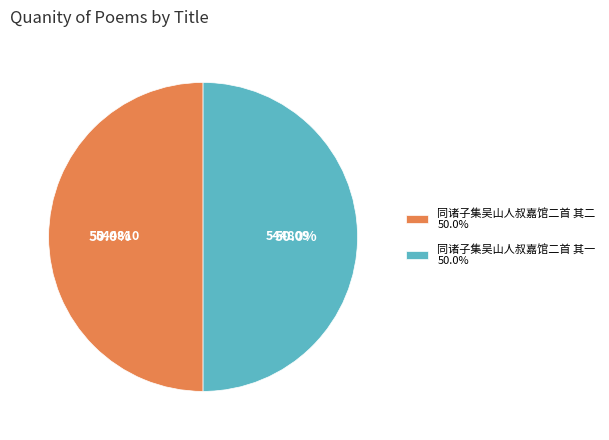

What is the ratio of the value at 同诸子集吴山人叔嘉馆二首 其一 50.0% to the value at 同诸子集吴山人叔嘉馆二首 其二 50.0%?

1.0